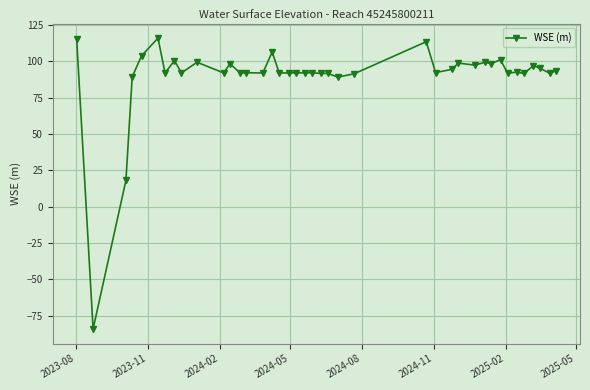

True or false: there are more than 0 points higher than both neighbors.

True